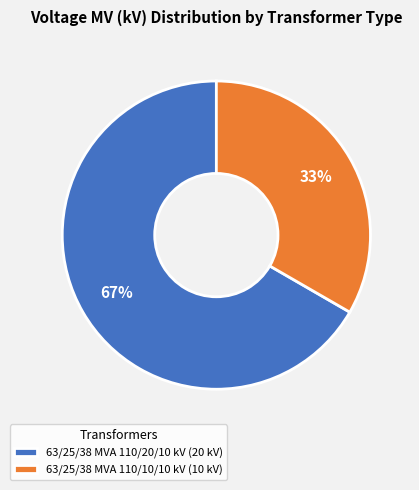

Is the sum of 63/25/38 MVA 110/10/10 kV and 63/25/38 MVA 110/20/10 kV greater than half?

Yes